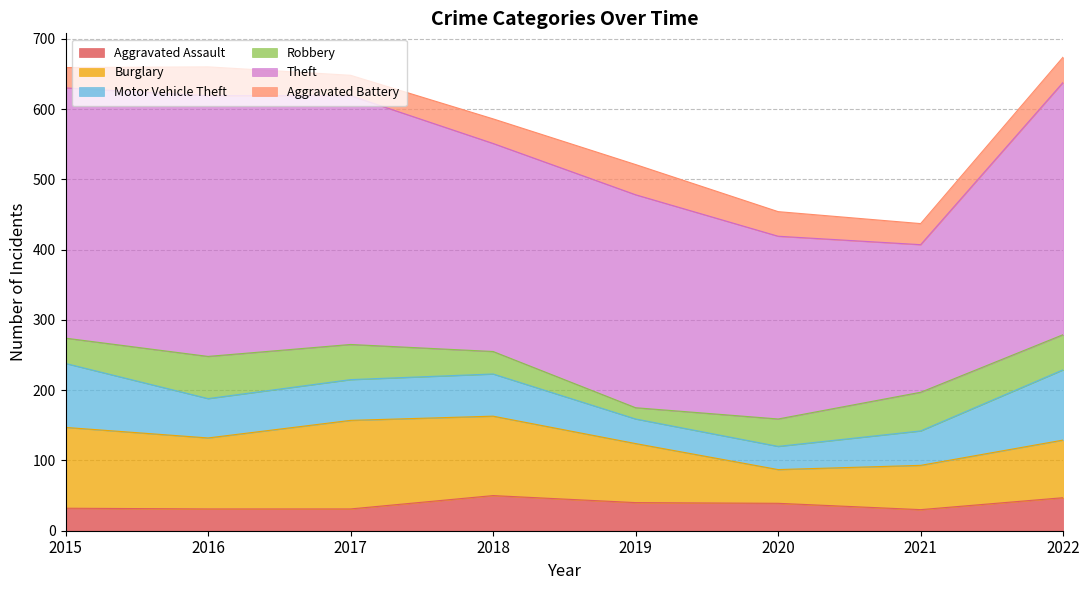

The Aggravated Battery series shows 16 at 2015. True or false?

False